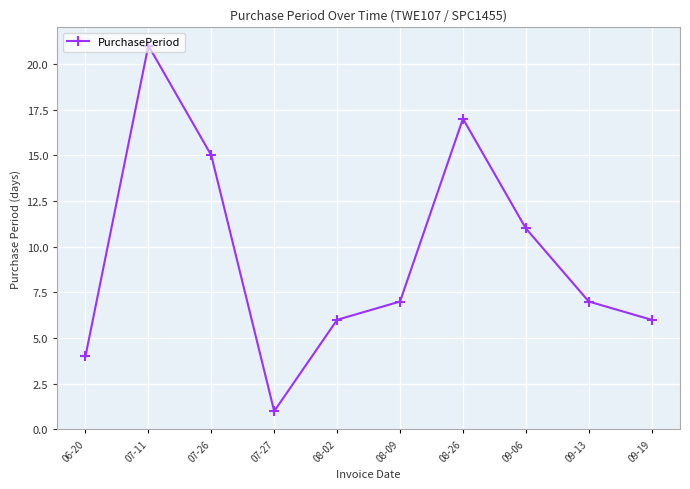

True or false: the data shows 9 at 08-02.

False